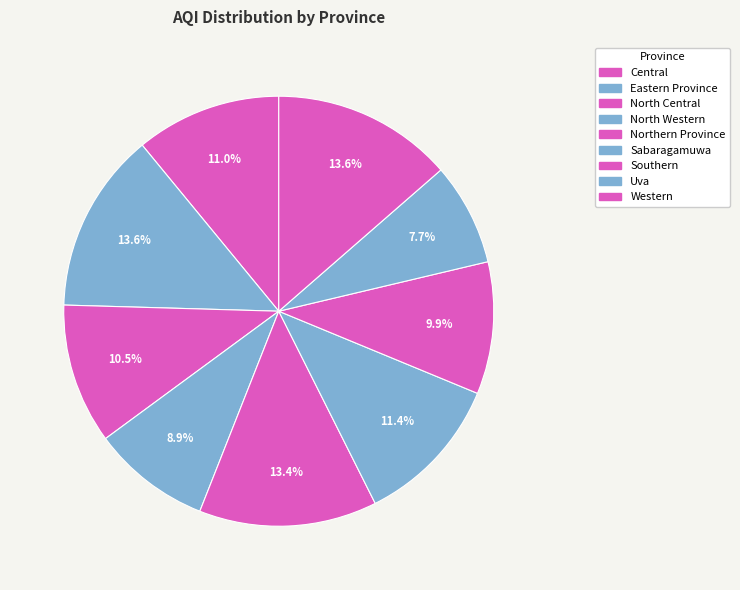

How many segments does this pie chart have?

9